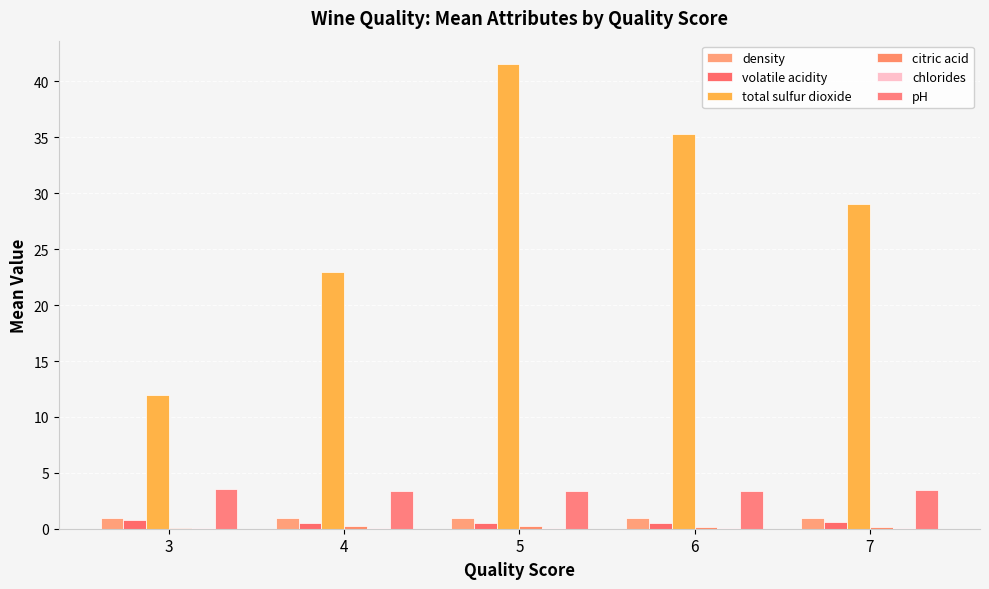

At which label is total sulfur dioxide closest to 26?

4